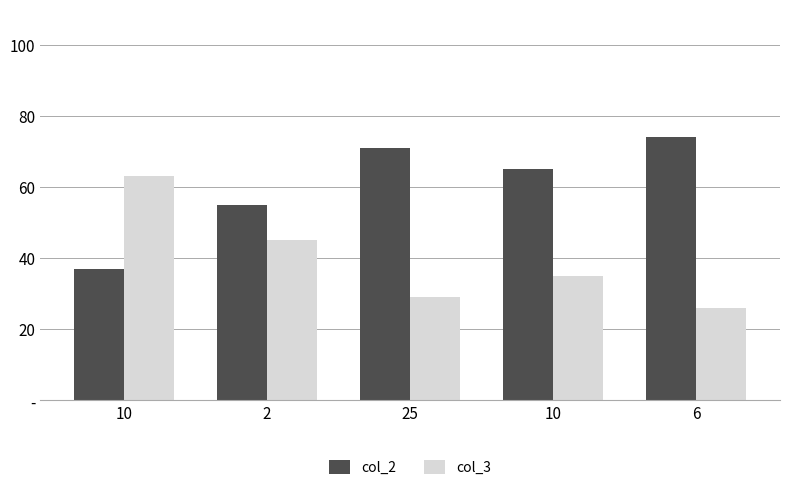

Is it true that col_3 equals 13 at 10?

False